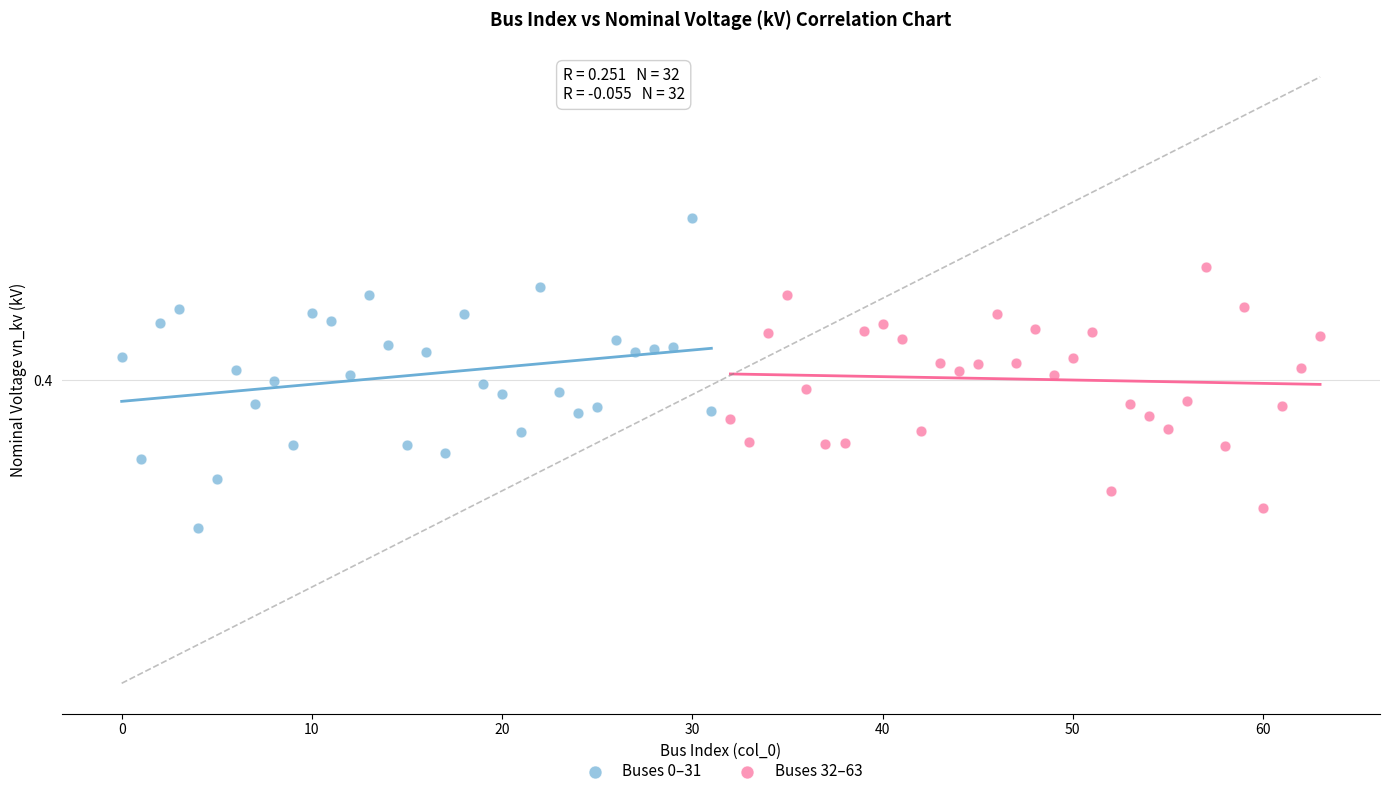

What are all the series names shown in the legend?

Buses 0–31, Buses 32–63